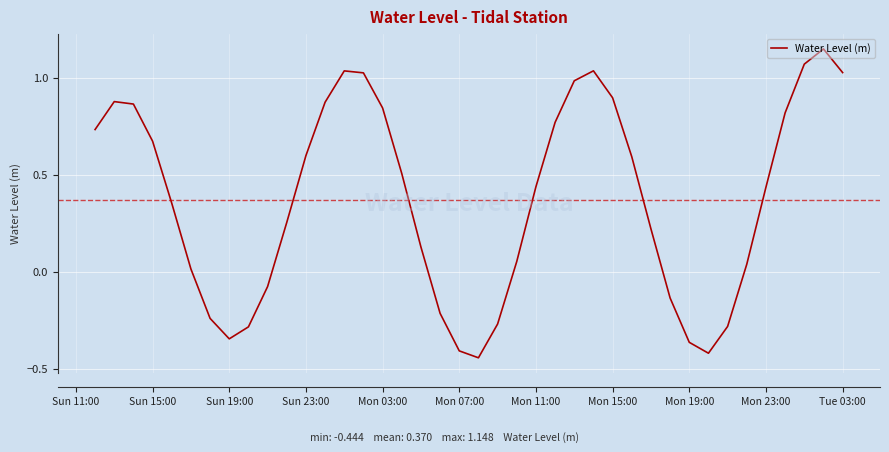

What is the difference between the second highest and minimum values?

1.5